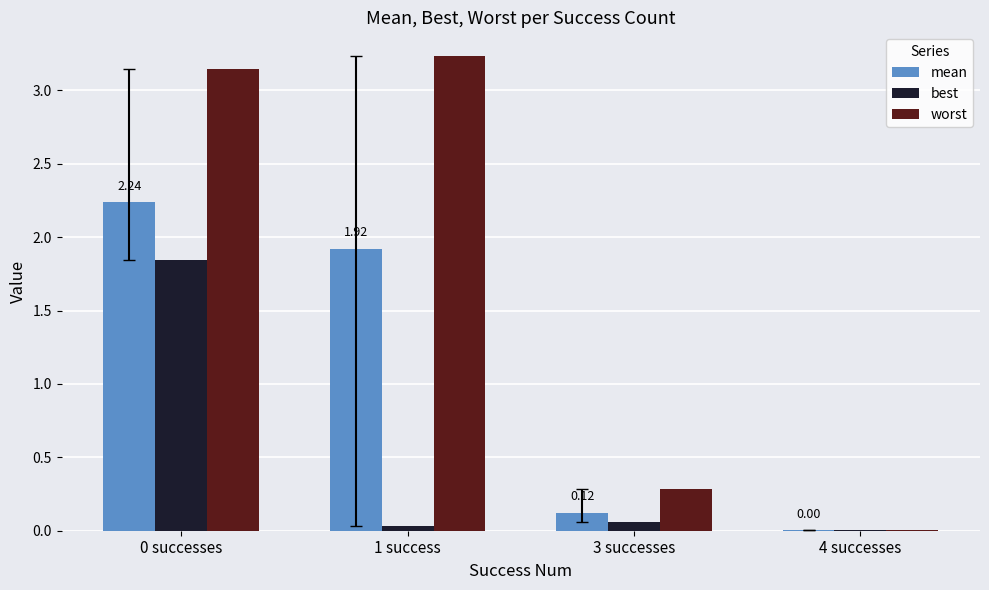

What is the sum of all worst values?

6.7